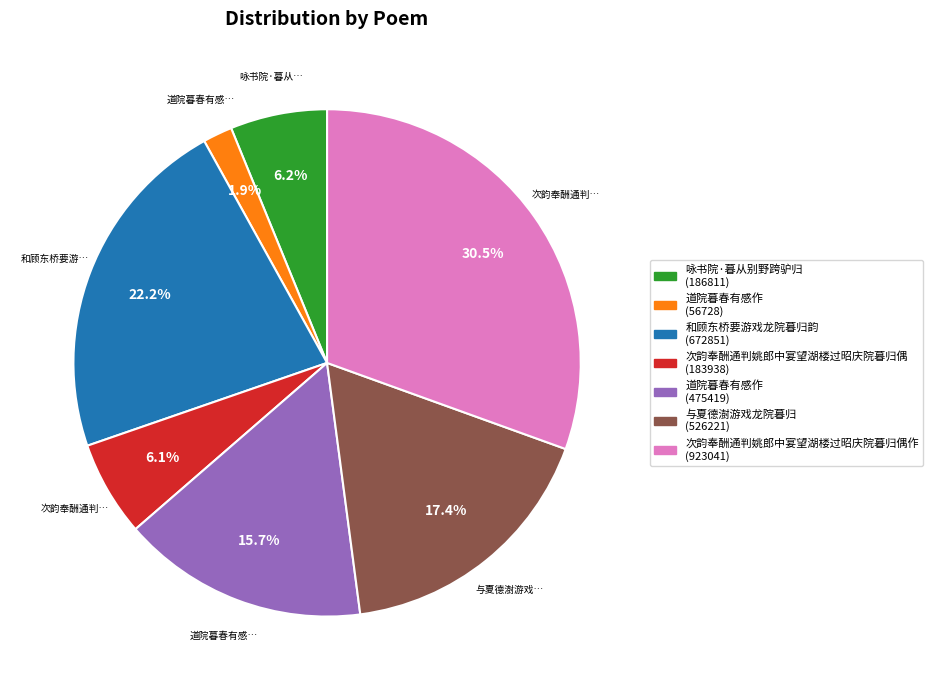

Does any single category account for the majority?

No